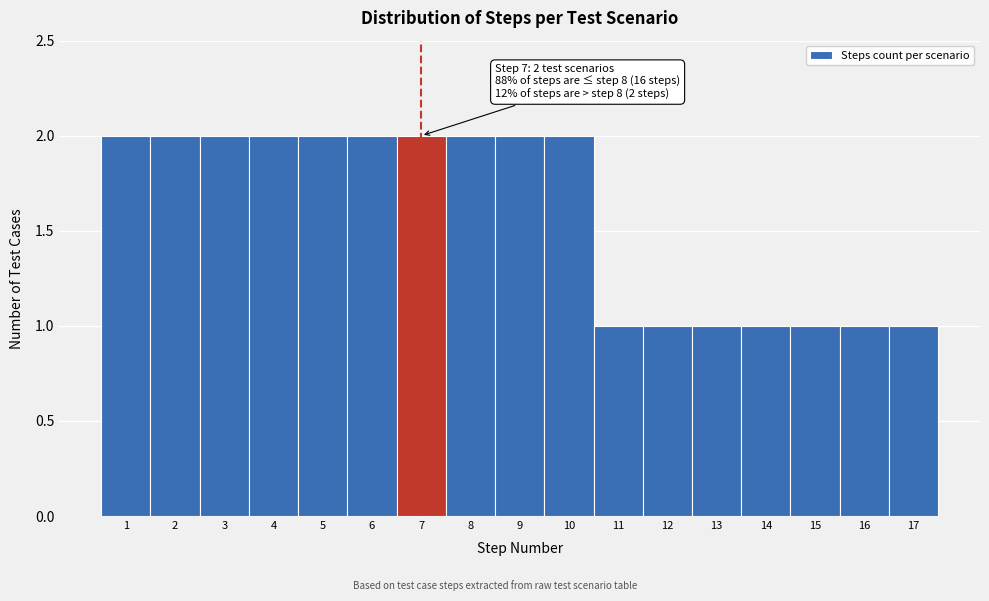

Reading right to left, extract all data points from this chart.

17=1	16=1	15=1	14=1	13=1	12=1	11=1	10=2	9=2	8=2	7=2	6=2	5=2	4=2	3=2	2=2	1=2